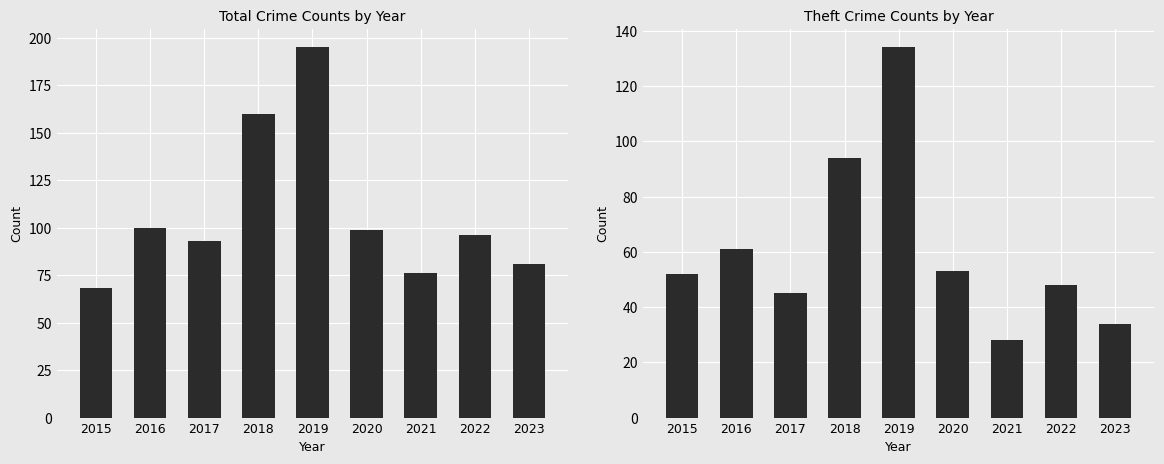

How many groups of bars are there?

9